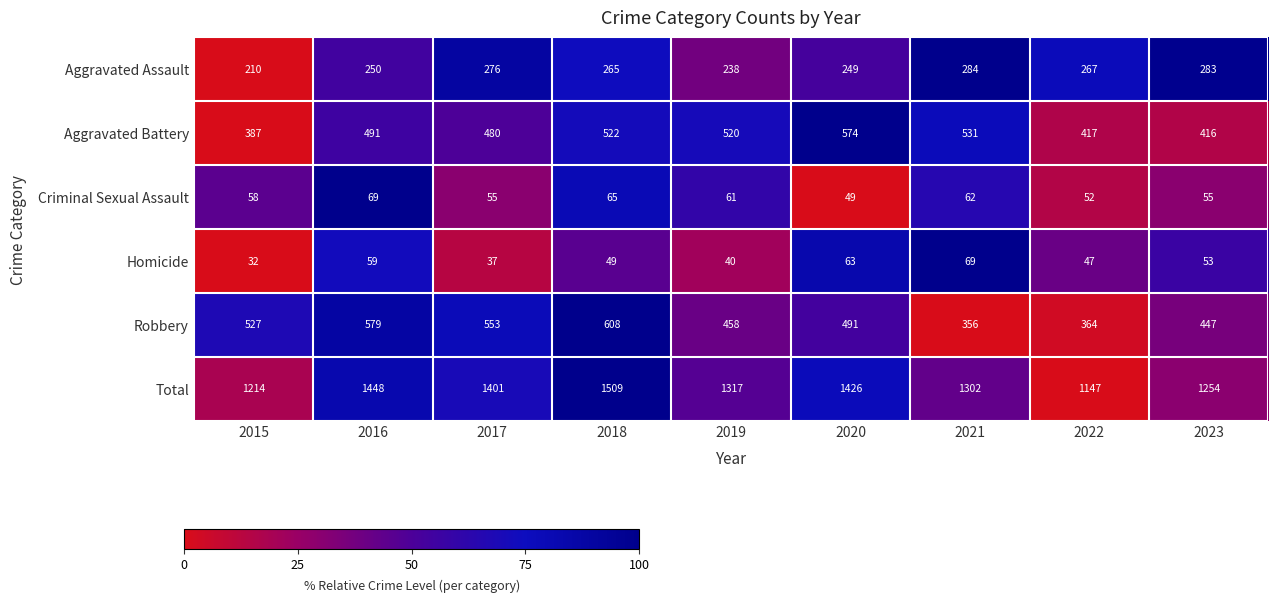

Which series has the largest range (max minus min)?

Total